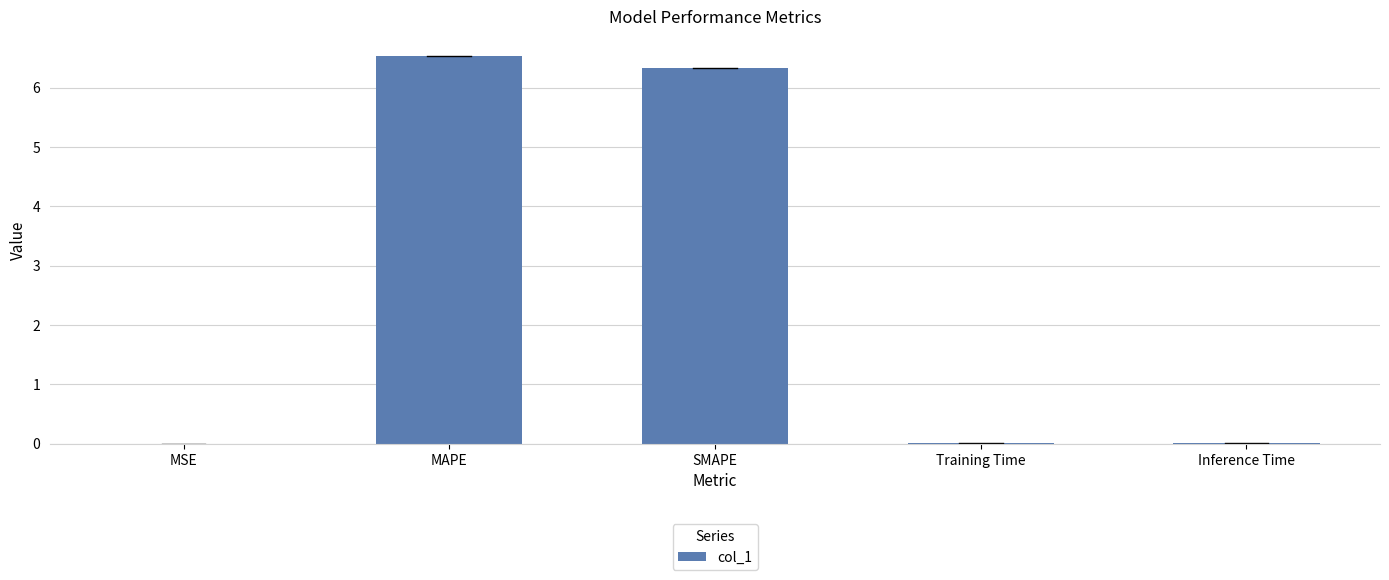

What is the greatest value displayed?

6.5